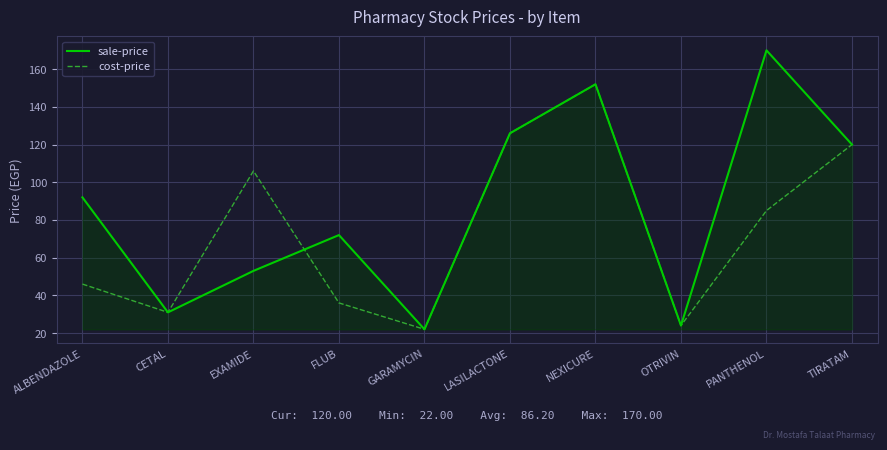

At which label is cost-price closest to 87?

PANTHENOL